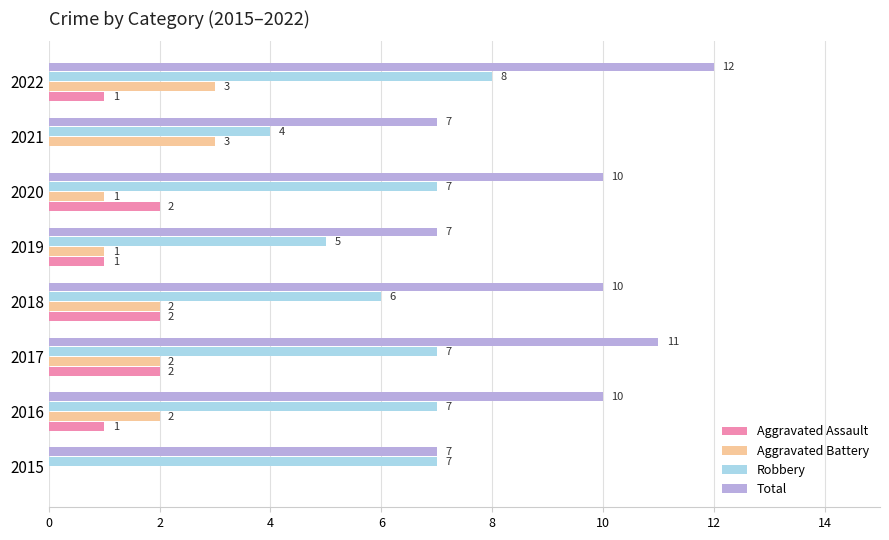

What is the sum of all Robbery values?

51